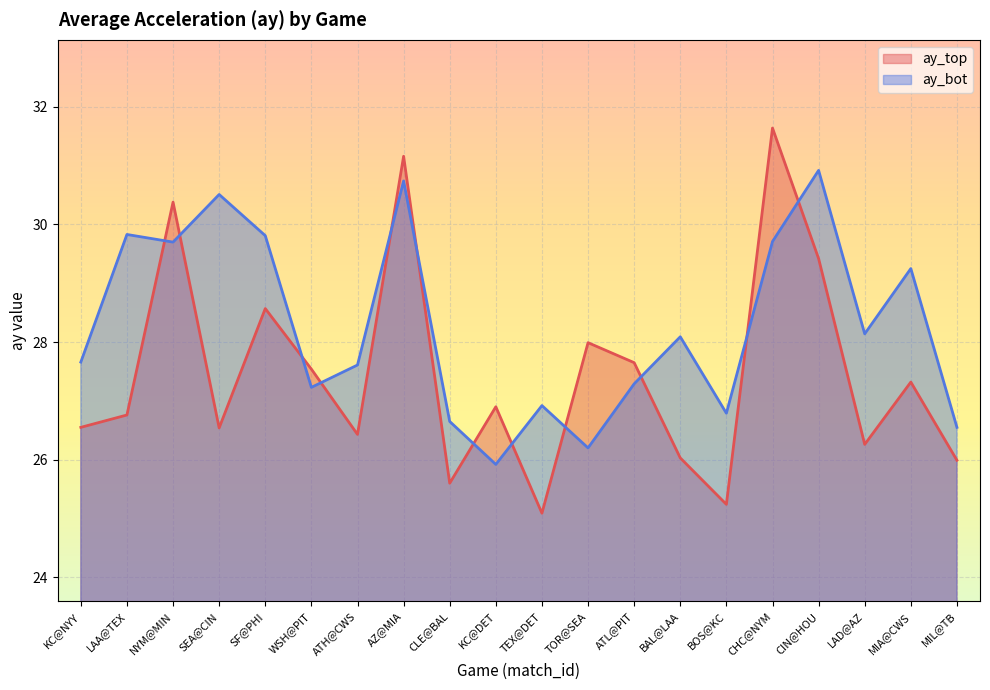

At which category does the chart reach its minimum across all series?

TEX@DET